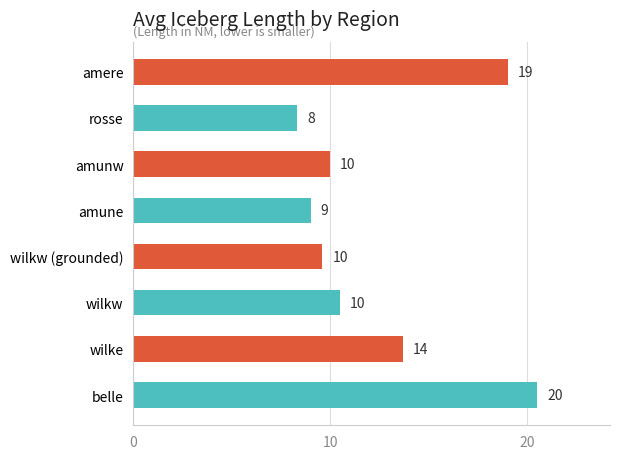

How many data points are less than 10?

3